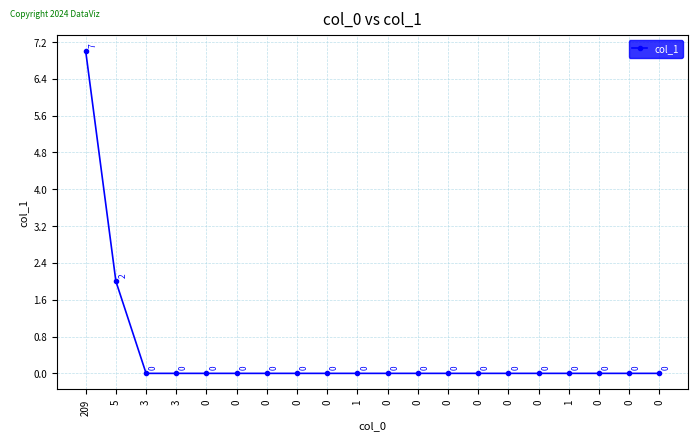

Reading right to left, extract all data points from this chart.

0	0	0	0	0	0	0	0	0	0	0	0	0	0	0	0	0	0	2	7